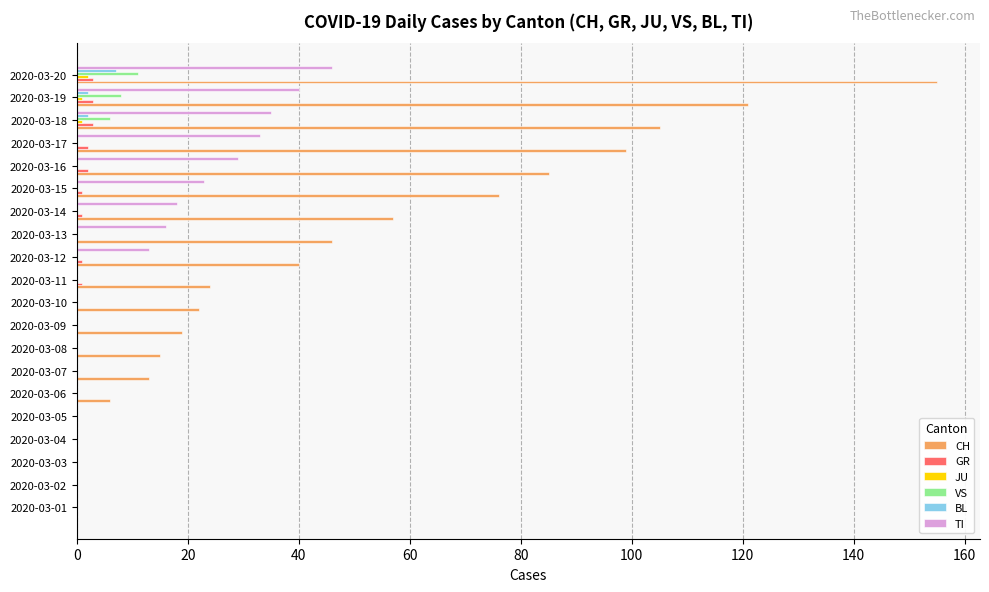

The value of VS at 2020-03-20 is 11. True or false?

True